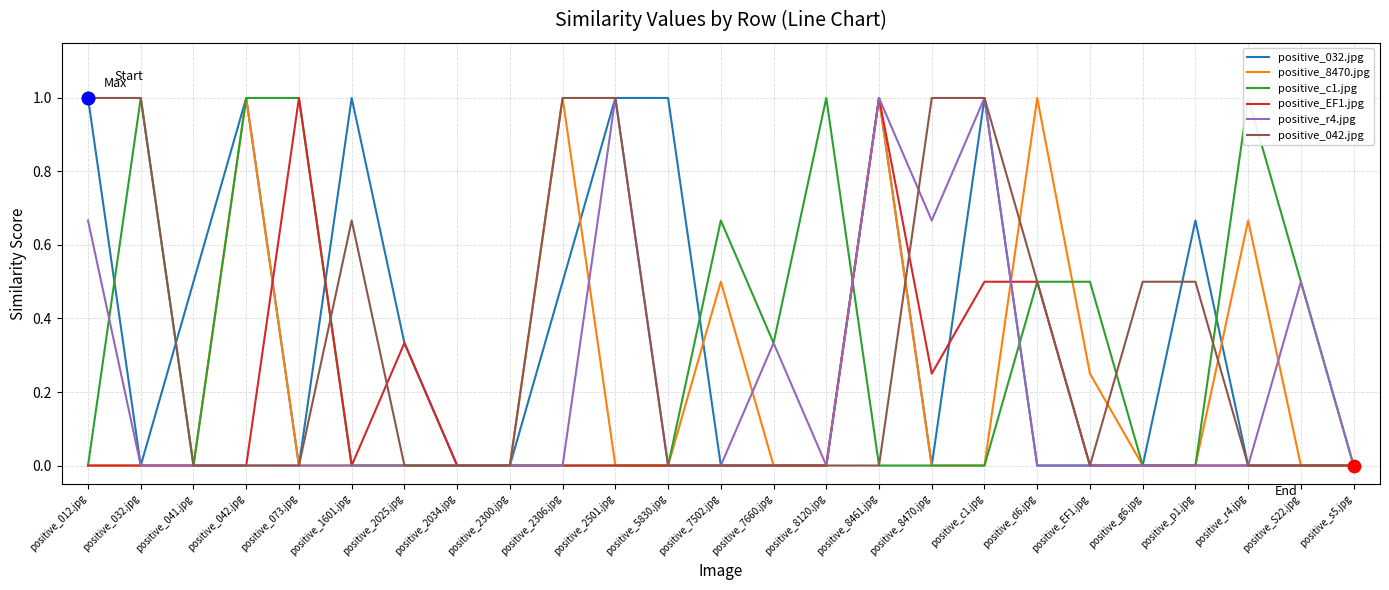

At which category is the sum across all series the highest?

positive_8461.jpg